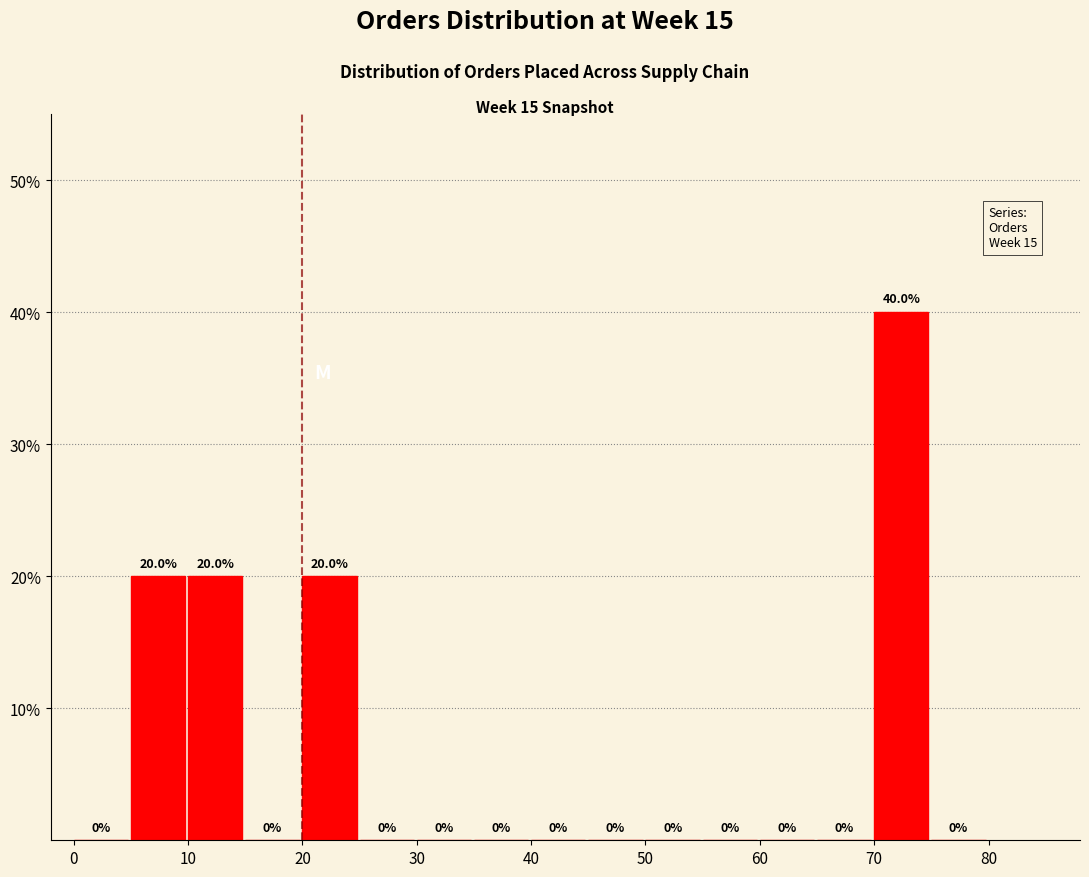

Reading left to right, list every bar in this chart as the range it spans on the x-axis followed by its height.

0 to 5: 0.0
5 to 10: 20.0
10 to 15: 20.0
15 to 20: 0.0
20 to 25: 20.0
25 to 30: 0.0
30 to 35: 0.0
35 to 40: 0.0
40 to 45: 0.0
45 to 50: 0.0
50 to 55: 0.0
55 to 60: 0.0
60 to 65: 0.0
65 to 70: 0.0
70 to 75: 40.0
75 to 80: 0.0